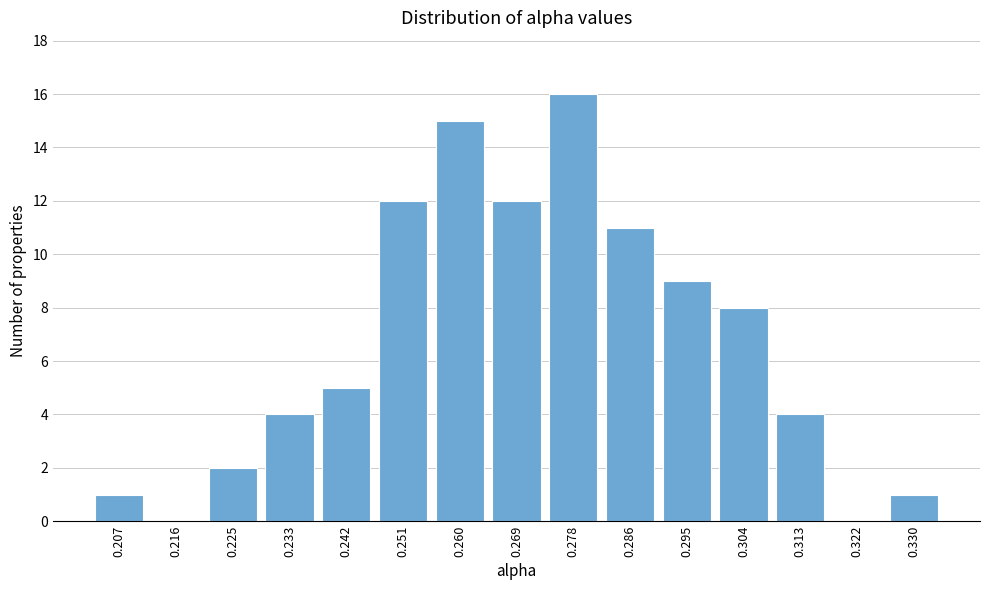

Reading right to left, extract all data points from this chart.

0.330=1	0.322=0	0.313=4	0.304=8	0.295=9	0.286=11	0.278=16	0.269=12	0.260=15	0.251=12	0.242=5	0.233=4	0.225=2	0.216=0	0.207=1